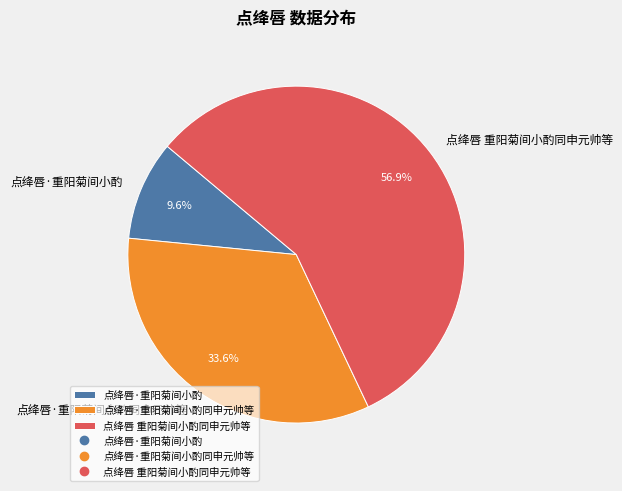

The 点绛唇 重阳菊间小酌同申元帅等 slice represents 57% of the pie. True or false?

True